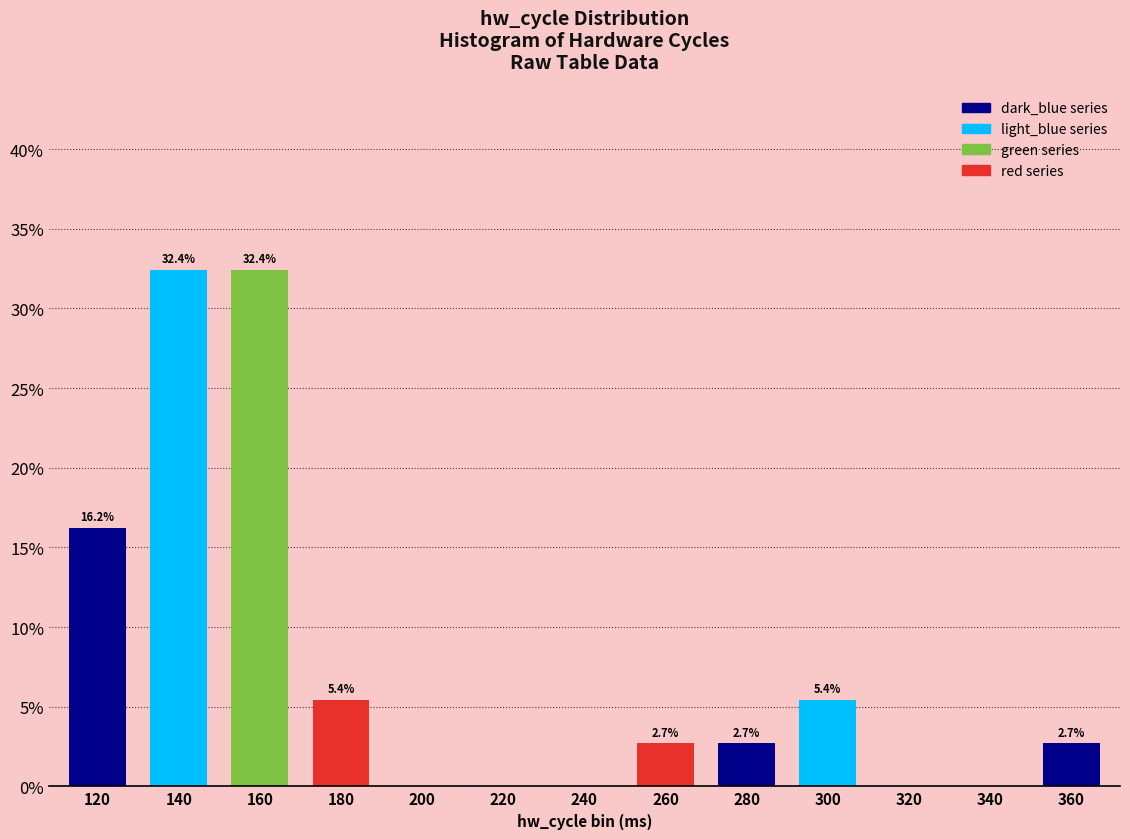

Reading left to right, extract all data points from this chart.

120=16.2	140=32.4	160=32.4	180=5.4	200=0.0	220=0.0	240=0.0	260=2.7	280=2.7	300=5.4	320=0.0	340=0.0	360=2.7